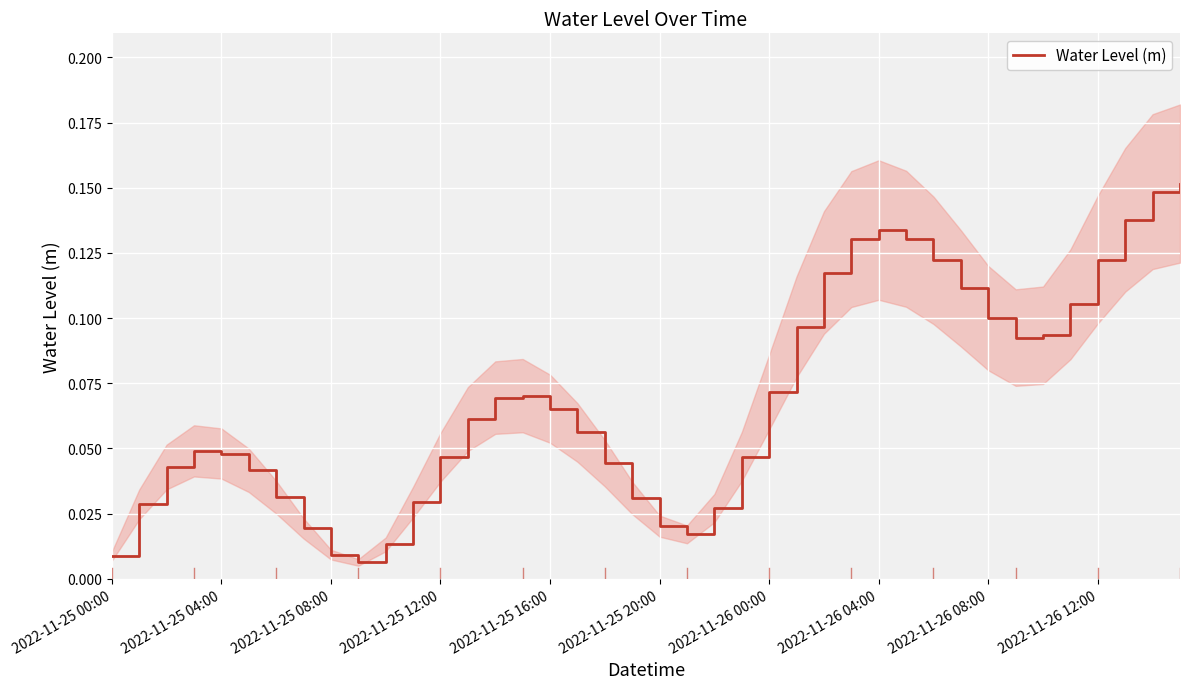

What is the average value?

0.1